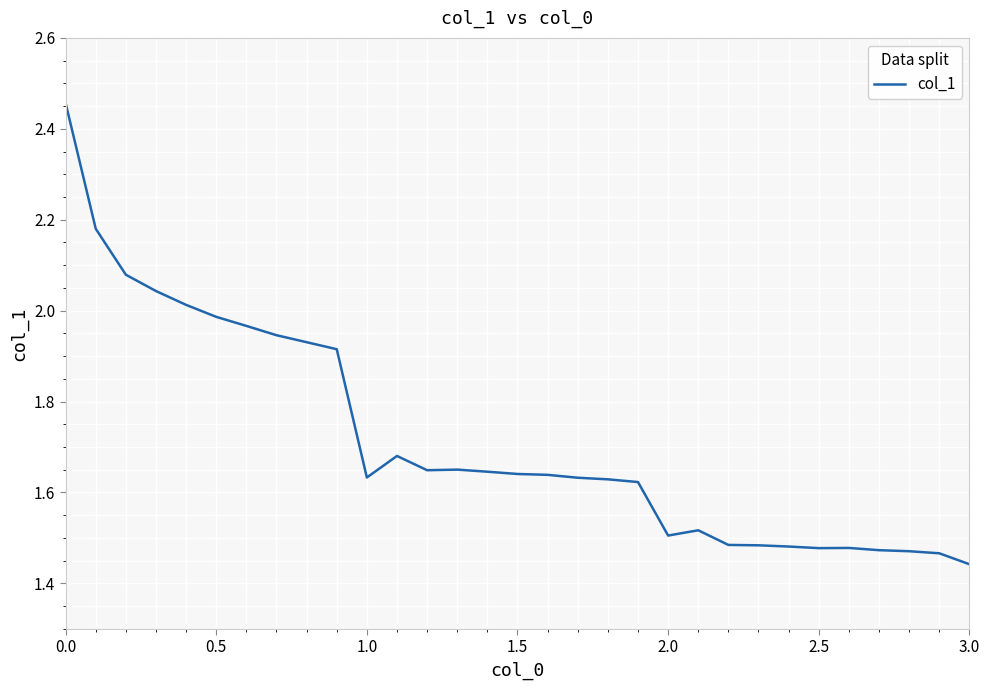

What is the difference between the maximum and minimum values?

1.0